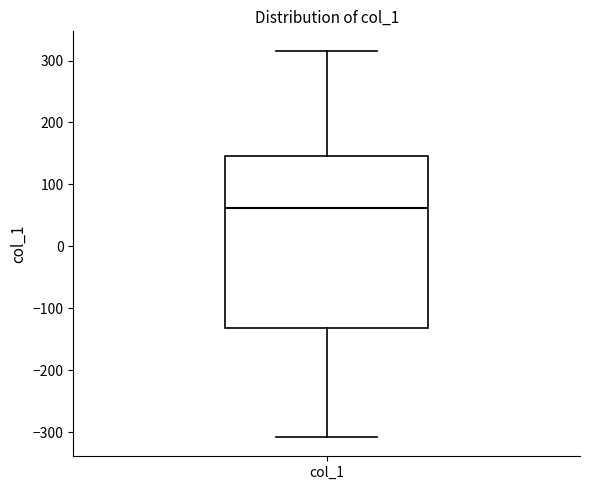

Where does the upper whisker of the box for col_1 end on the y-axis? The values are not printed on the chart, so give them approximately, as read against the axis.

320